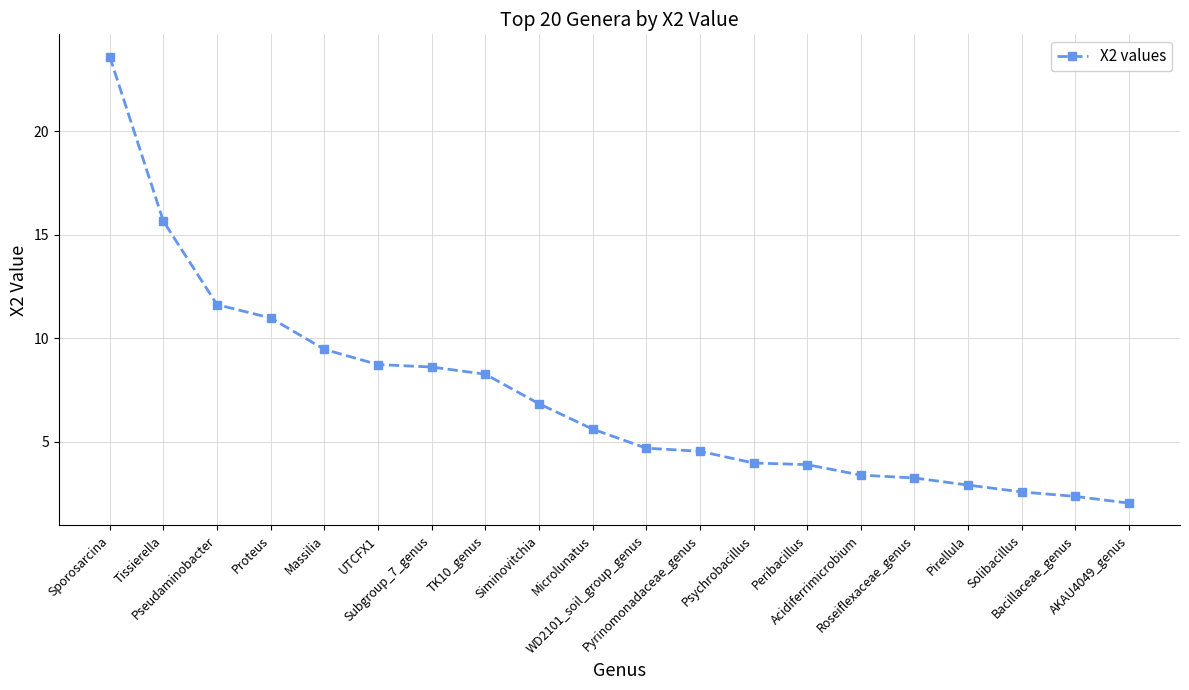

Which label corresponds to the smallest value in the chart?

AKAU4049_genus